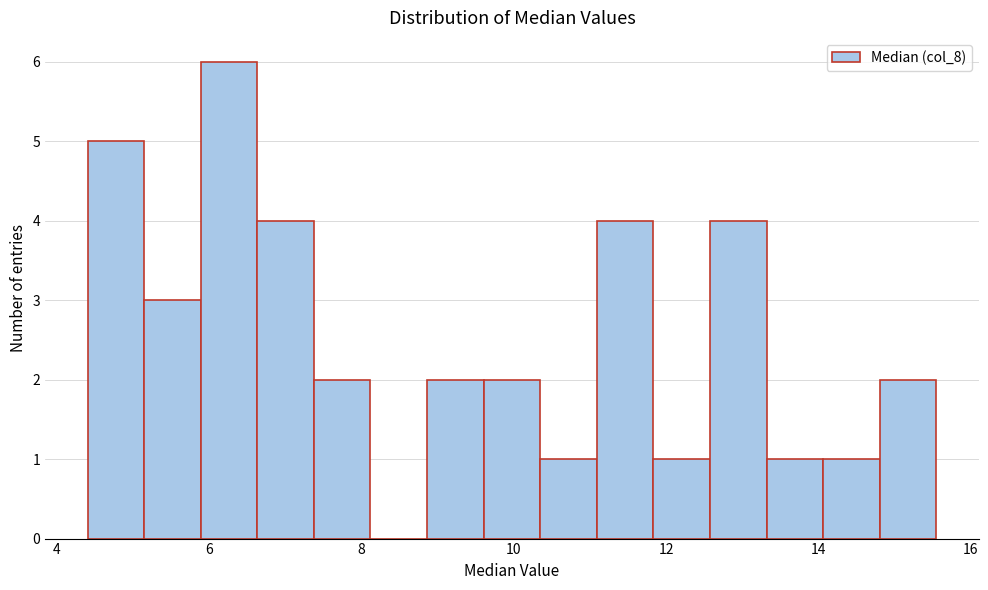

Around what value on the x-axis is the tallest bar? Give the approximate position of its centre, as read against the axis.

6.2